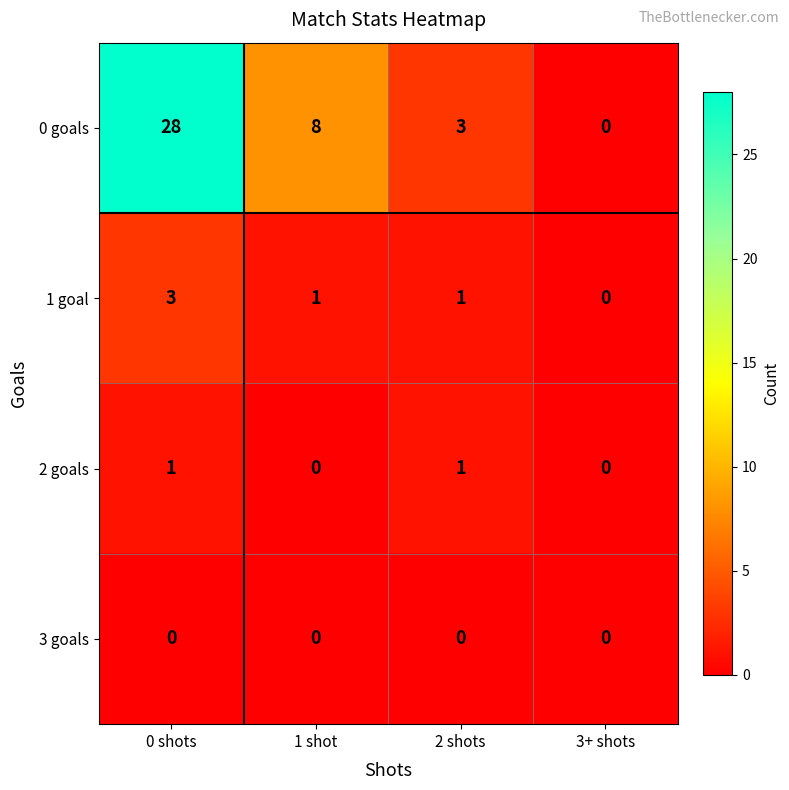

At which category is the sum across all series the highest?

0 shots